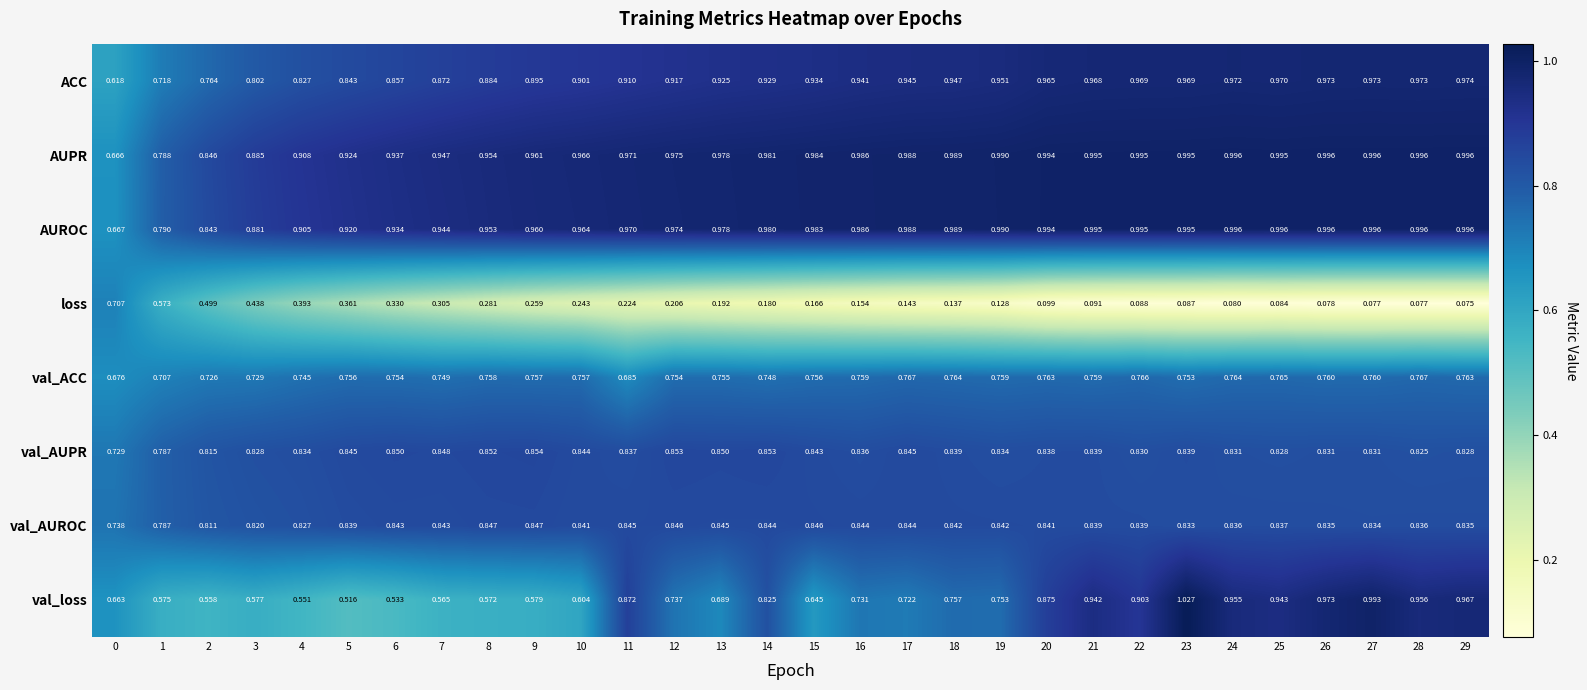

Rank the series at 6 from highest to lowest value.

AUPR, AUROC, ACC, val_AUPR, val_AUROC, val_ACC, val_loss, loss